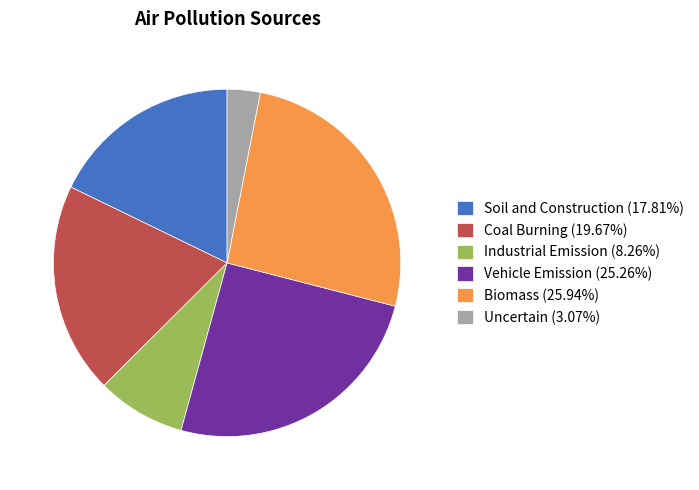

What is the largest slice in the pie chart?

Biomass